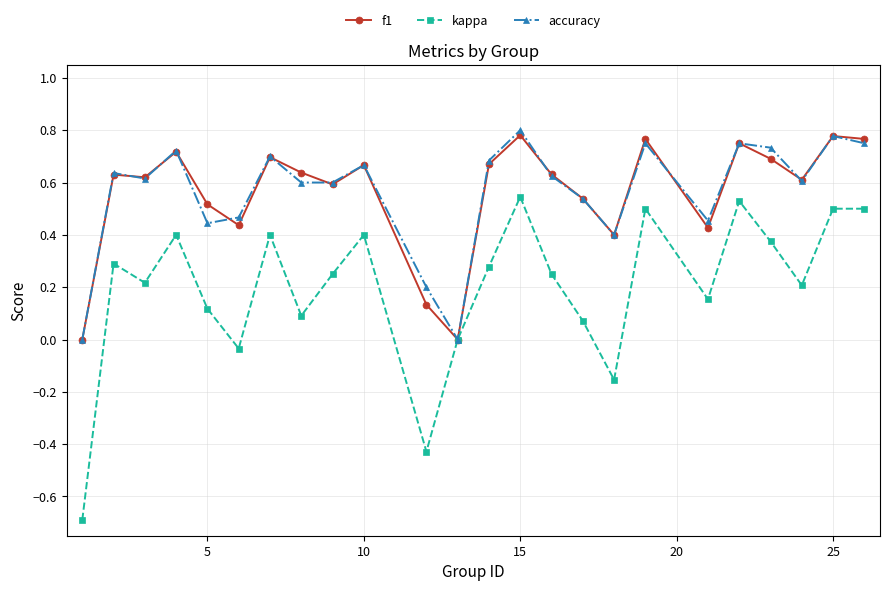

What is the minimum value for kappa?

-0.7